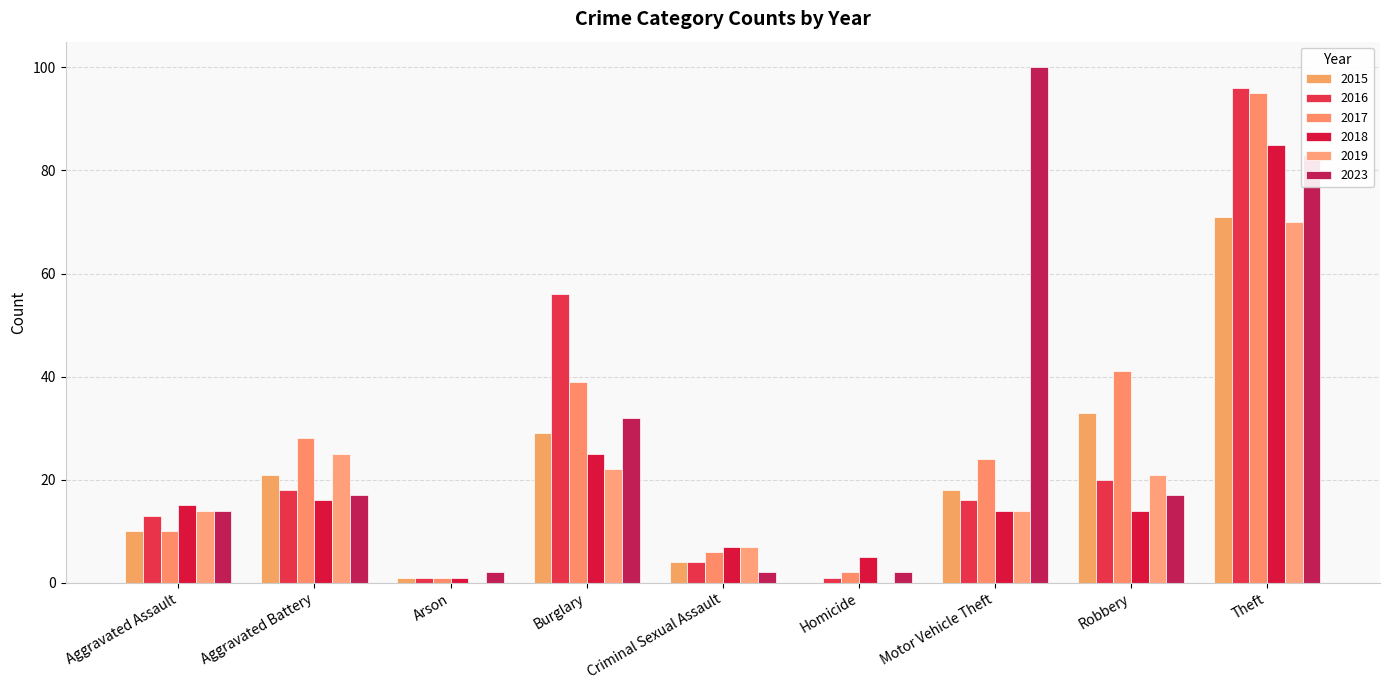

How many categories are shown in the chart?

9